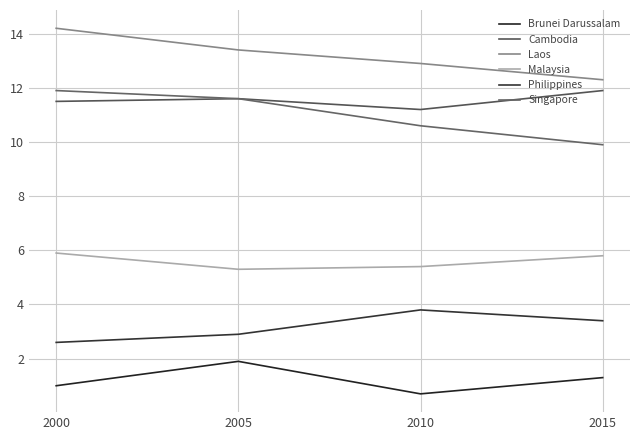

What is the total value across all series at 2000?

47.1